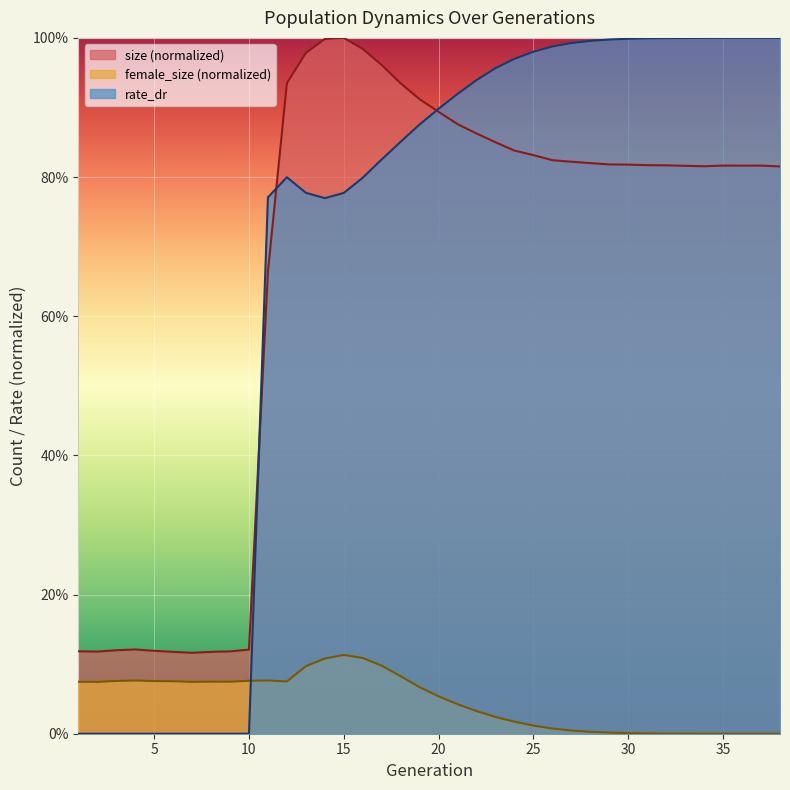

True or false: rate_dr and female_size intersect in this chart.

True